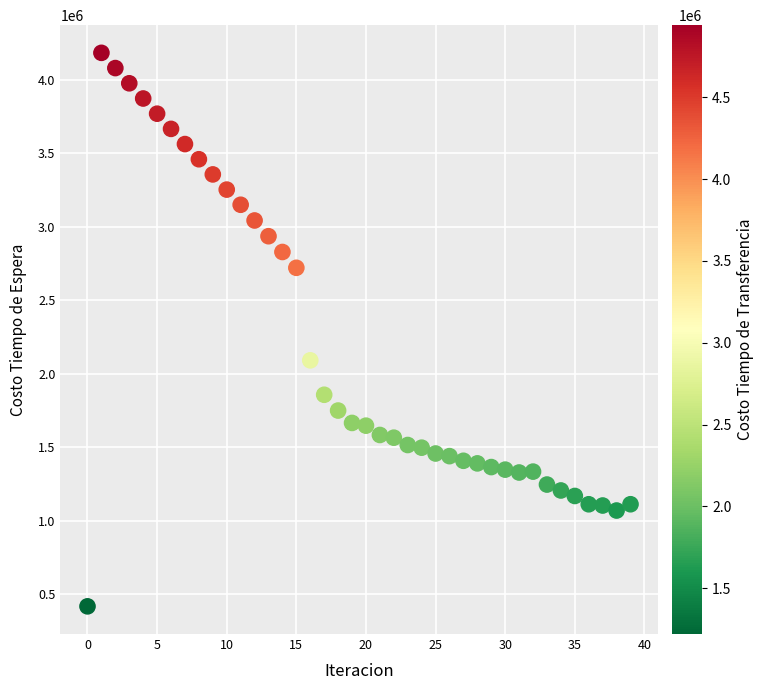

What Y value in the scatter plot is closest to 2301433?

2092212.1